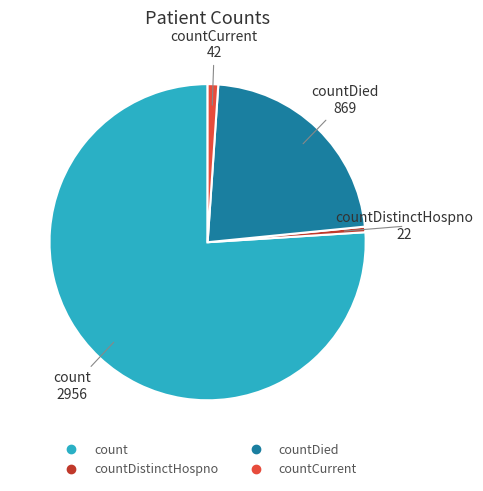

Is there a majority slice in this chart?

Yes